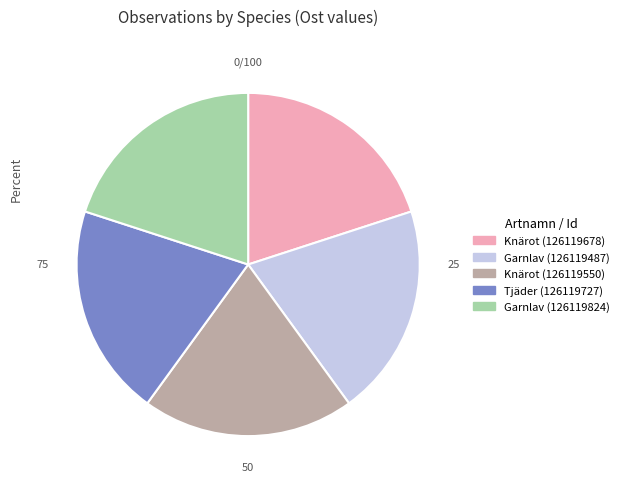

The Knärot (126119550) slice represents 20% of the pie. True or false?

True